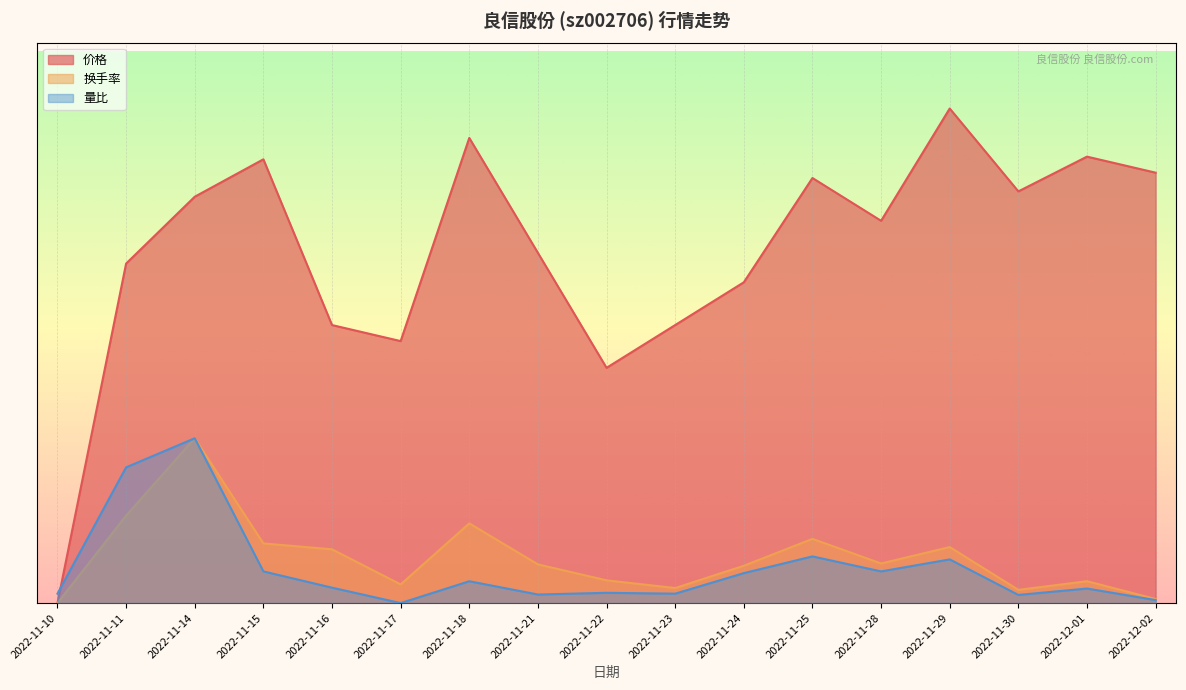

At which label does 量比 reach its minimum?

2022-11-17